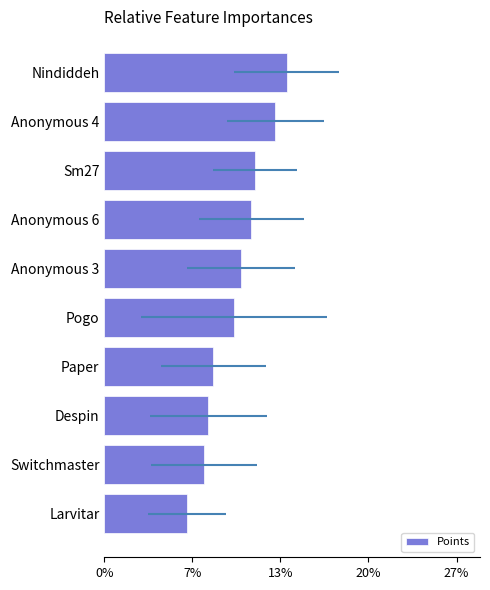

Count the values in the range 0 to 1.

10